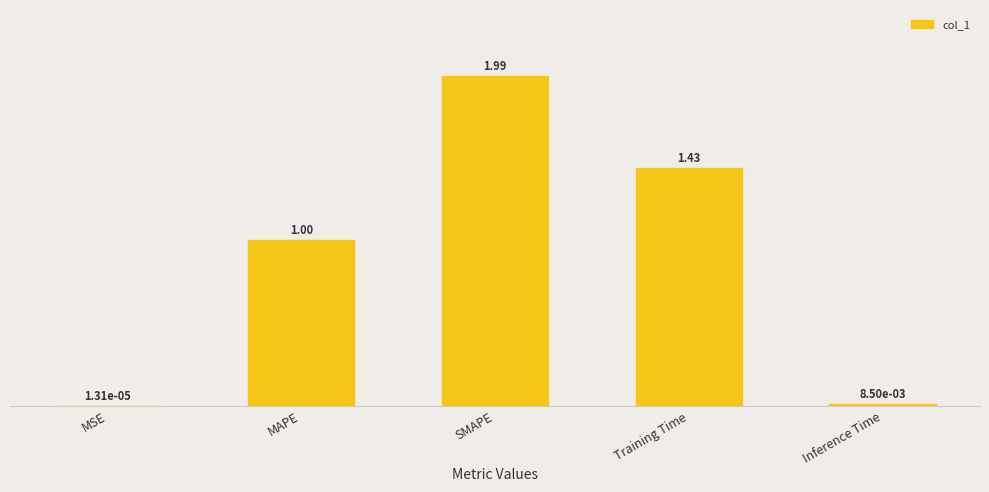

Reading right to left, extract all data points from this chart.

Inference Time=0.0	Training Time=1.4	SMAPE=2.0	MAPE=1.0	MSE=0.0